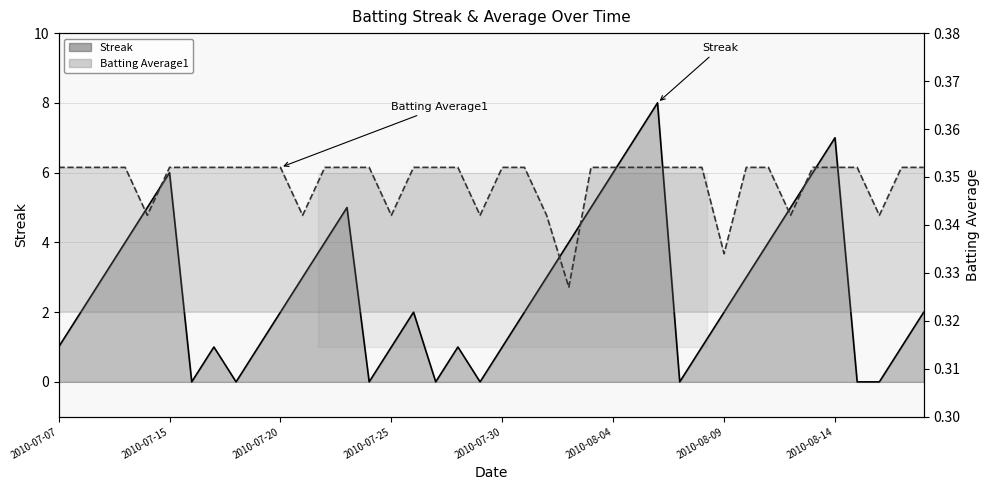

How many times do Streak and Batting Average1 cross each other?

14